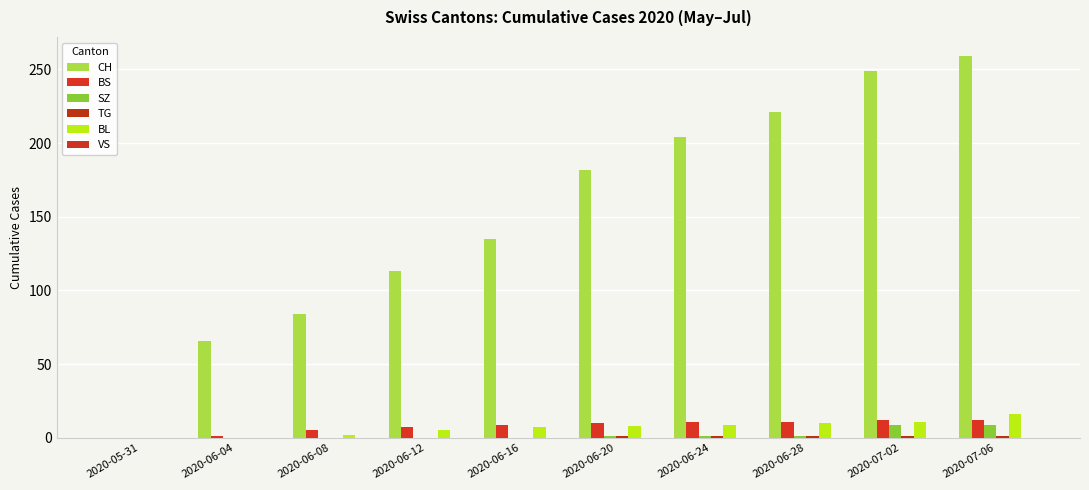

The value of BS at 2020-06-04 is 1. True or false?

True